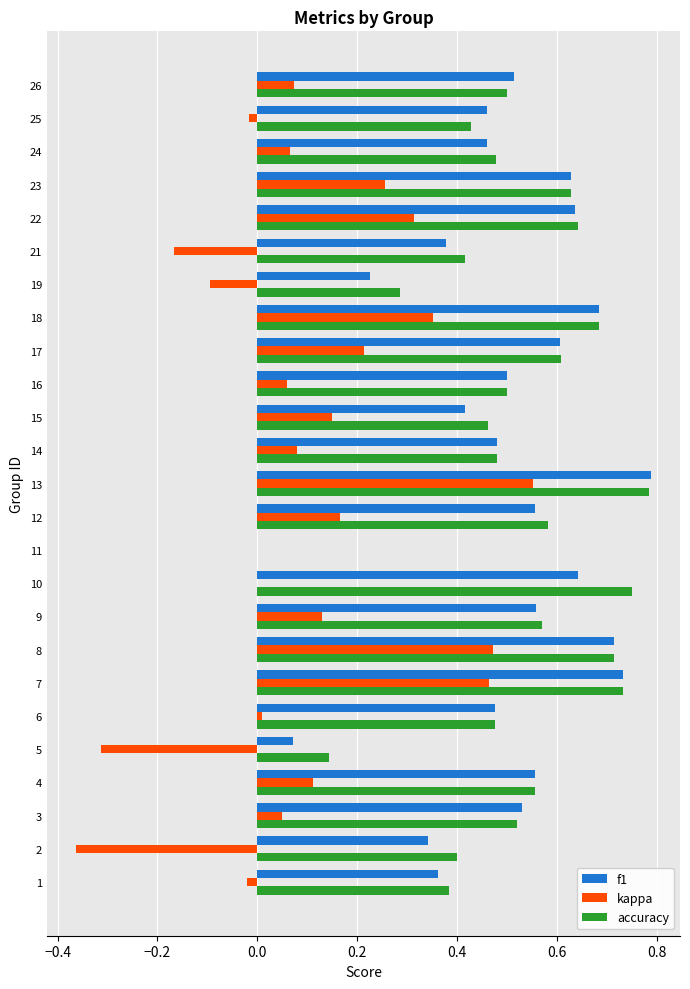

True or false: kappa has a value of -0.1 at 19.

True